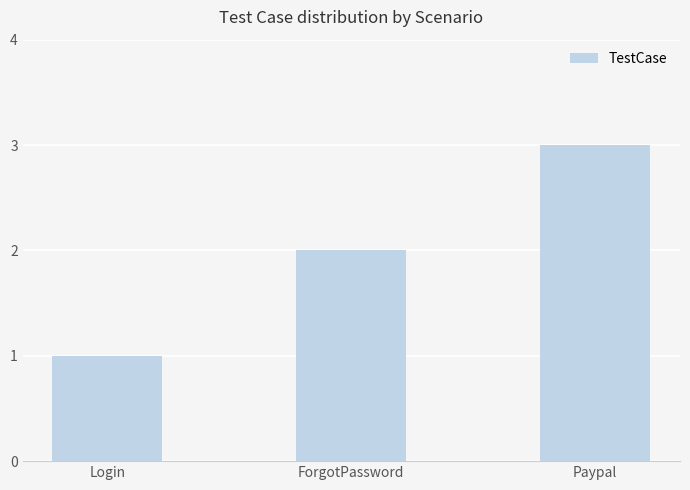

Rank the categories by value from lowest to highest.

Login, ForgotPassword, Paypal